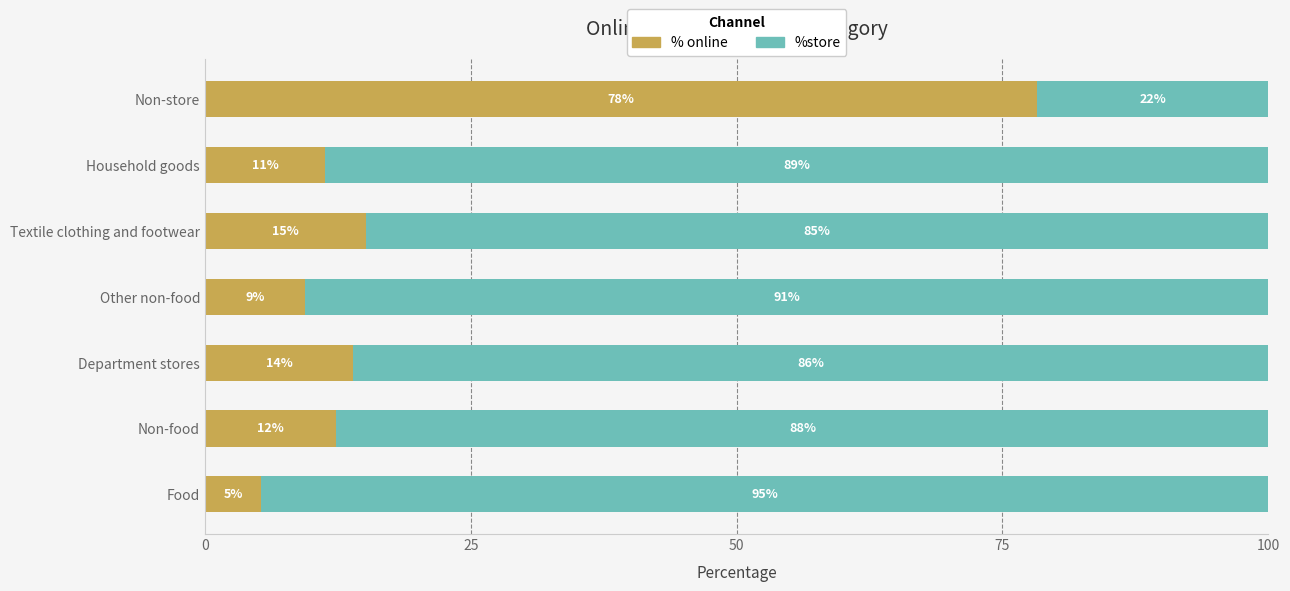

Is it true that % online equals 78.2 at Non-store?

True